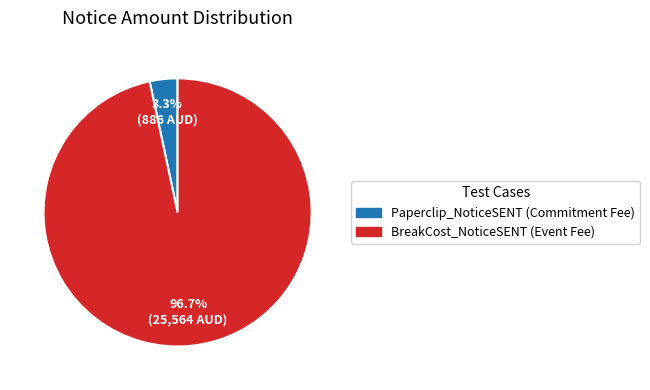

How many slices are in this pie chart?

2